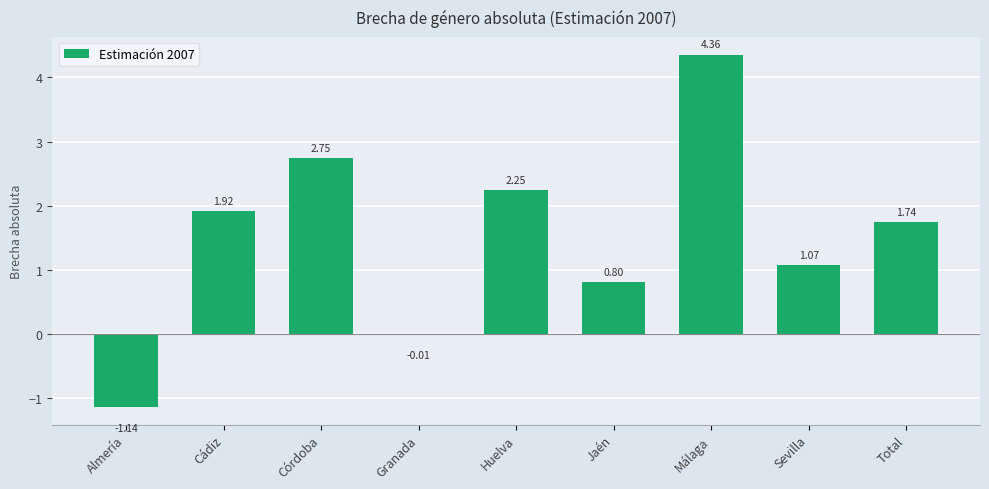

At which label does the data first exceed 1?

Cádiz